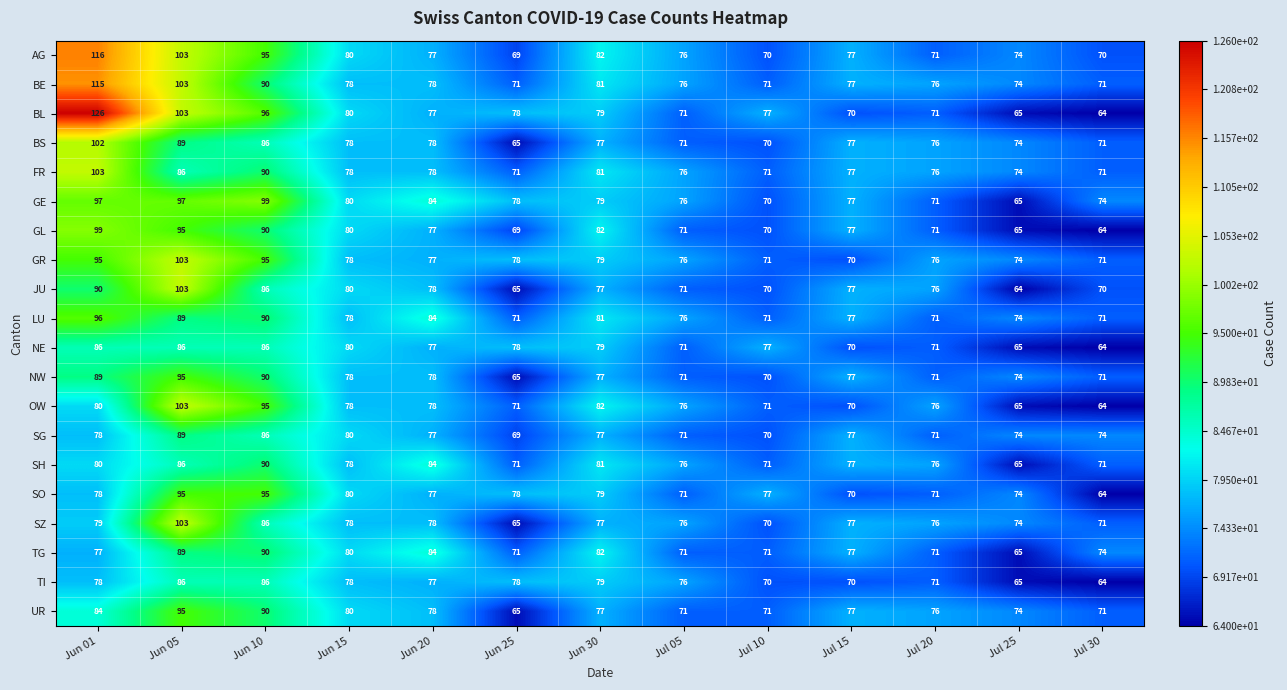

Which series has the widest spread of values?

BL